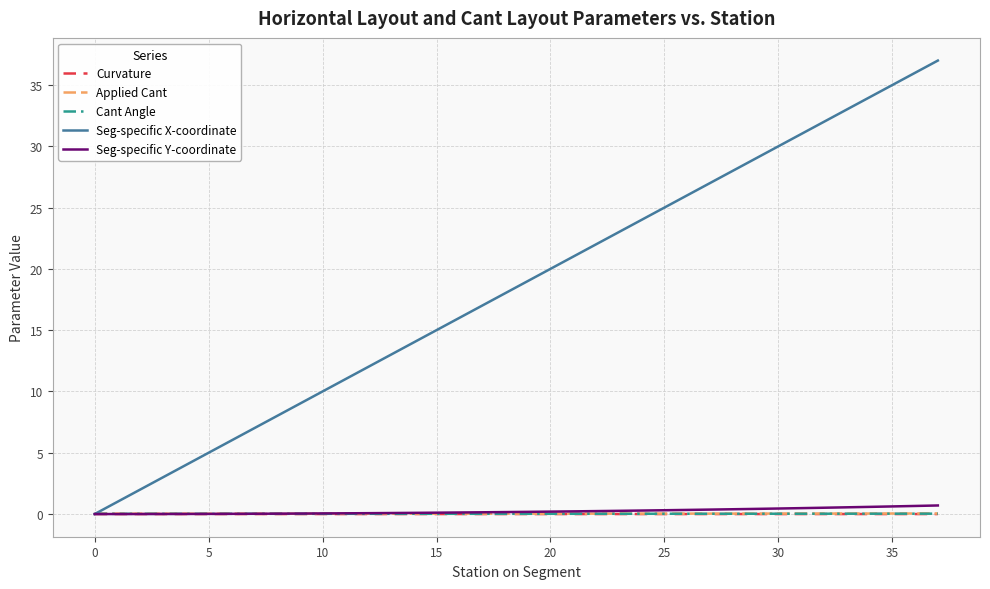

What is the difference between the maximum and second lowest values in the Seg-specific X-coordinate series?

36.0